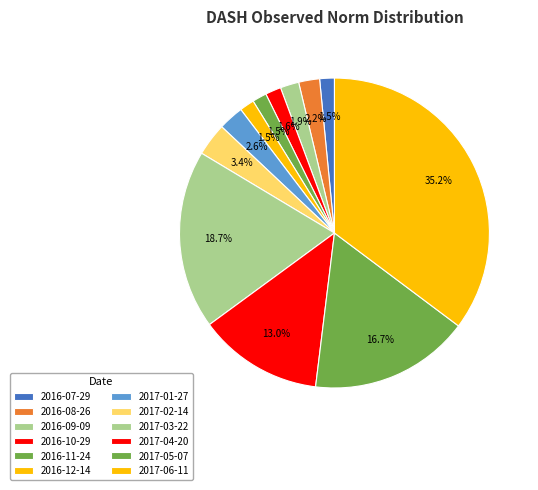

Count the number of slices in the pie.

12